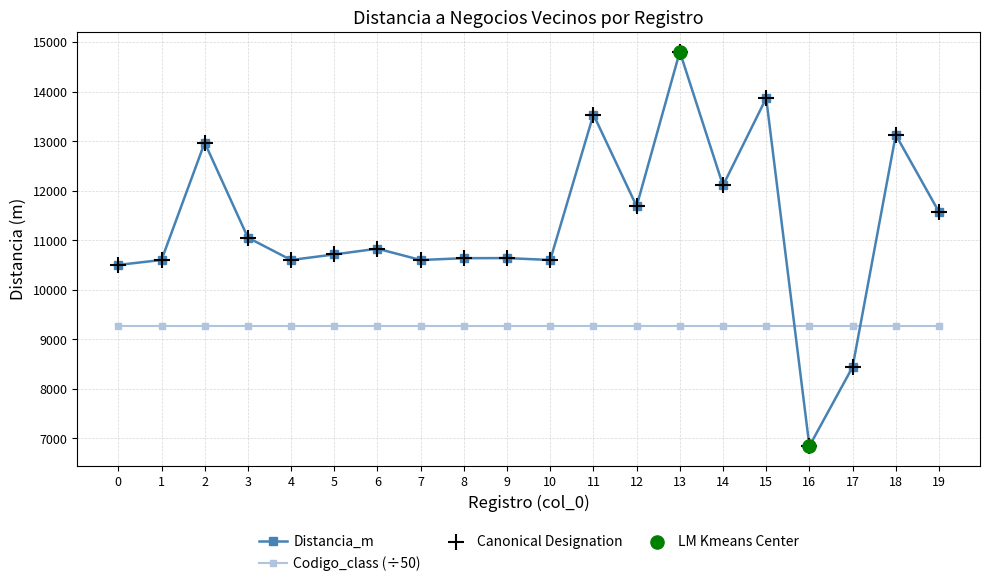

What is the sum of all Codigo_class (÷50) values?

185284.4